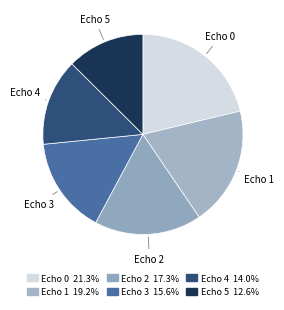

Is there any slice that represents more than half of the pie?

No